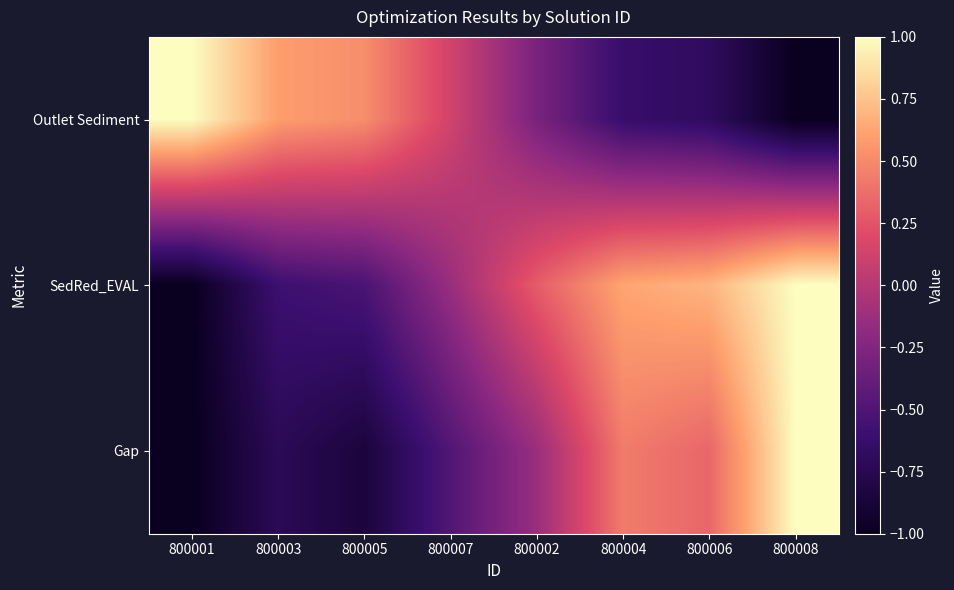

Reading left to right, transcribe all the data shown in this chart.

Outlet Sediment: 800001=1.0	800003=0.6	800005=0.5	800007=0.1	800002=-0.3	800004=-0.6	800006=-0.7	800008=-1.0
SedRed_EVAL: 800001=-1.0	800003=-0.6	800005=-0.5	800007=-0.1	800002=0.3	800004=0.6	800006=0.7	800008=1.0
Gap: 800001=-1.0	800003=-0.7	800005=-0.9	800007=-0.5	800002=-0.1	800004=0.4	800006=0.3	800008=1.0